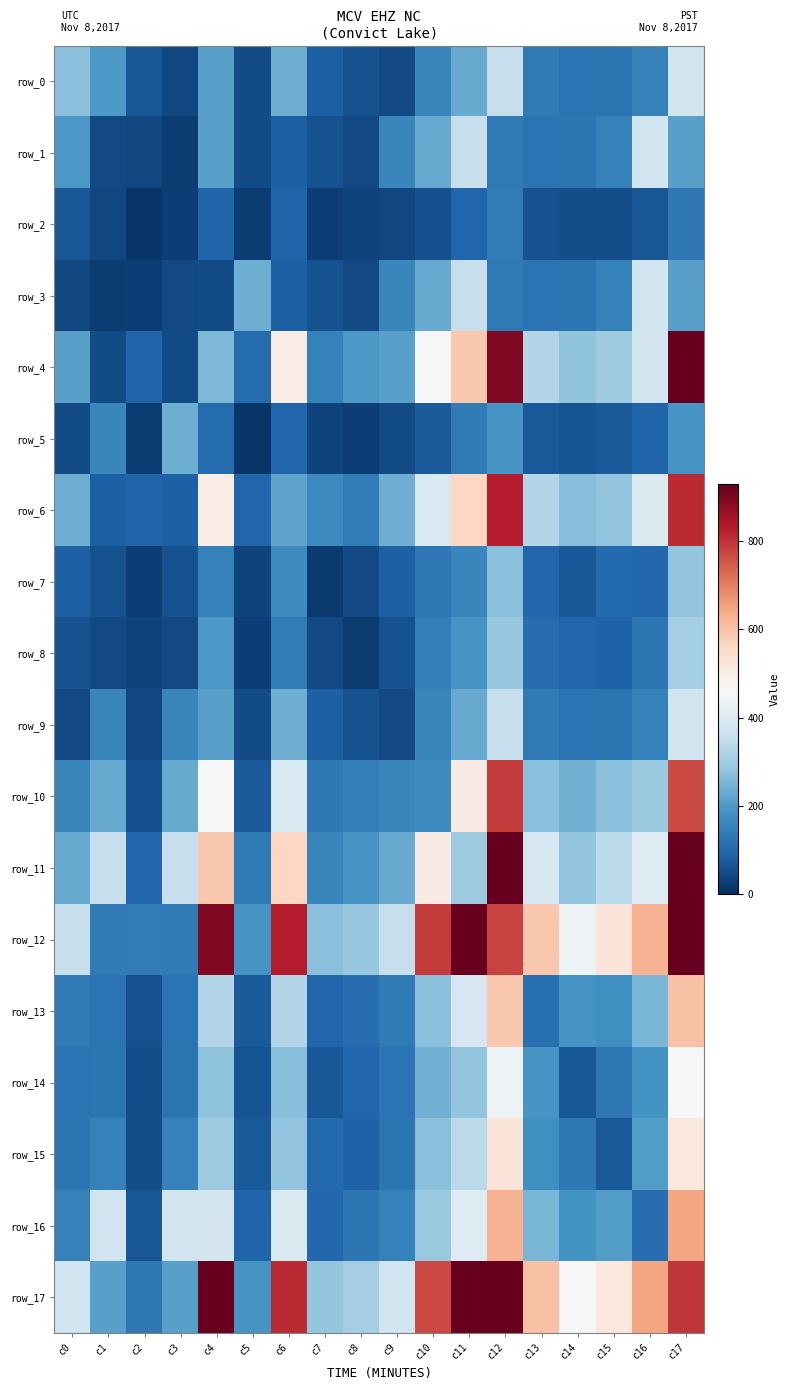

Count the number of data series in this chart.

18